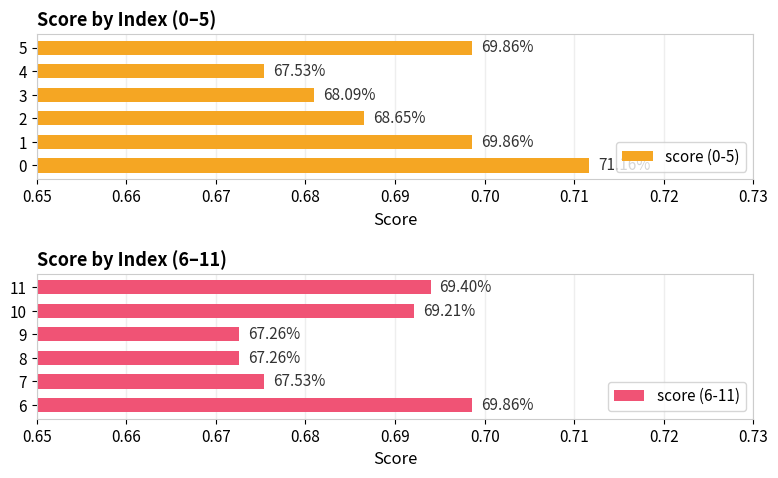

Is the value of score (6-11) at 0.69 greater than the value of score (0-5) at 0.68?

Yes